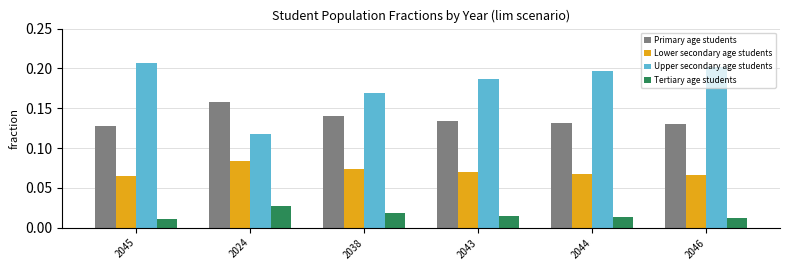

How many distinct data groups are displayed?

4